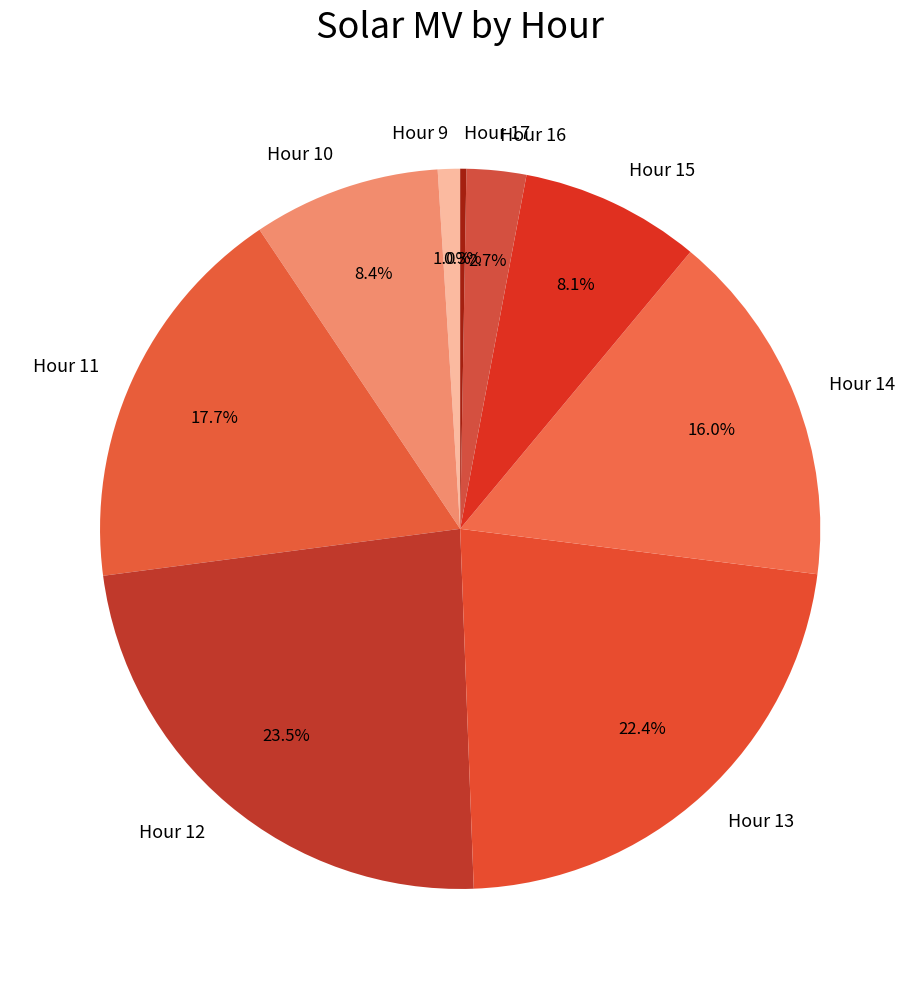

Does Hour 9 account for over 50% of the chart?

No